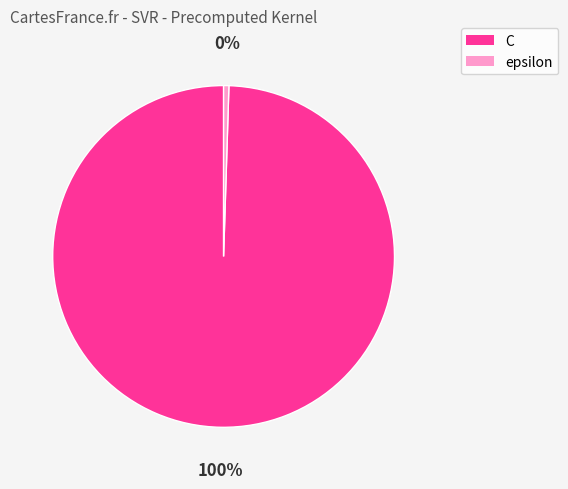

To the nearest percent, what is the average slice percentage?

50%